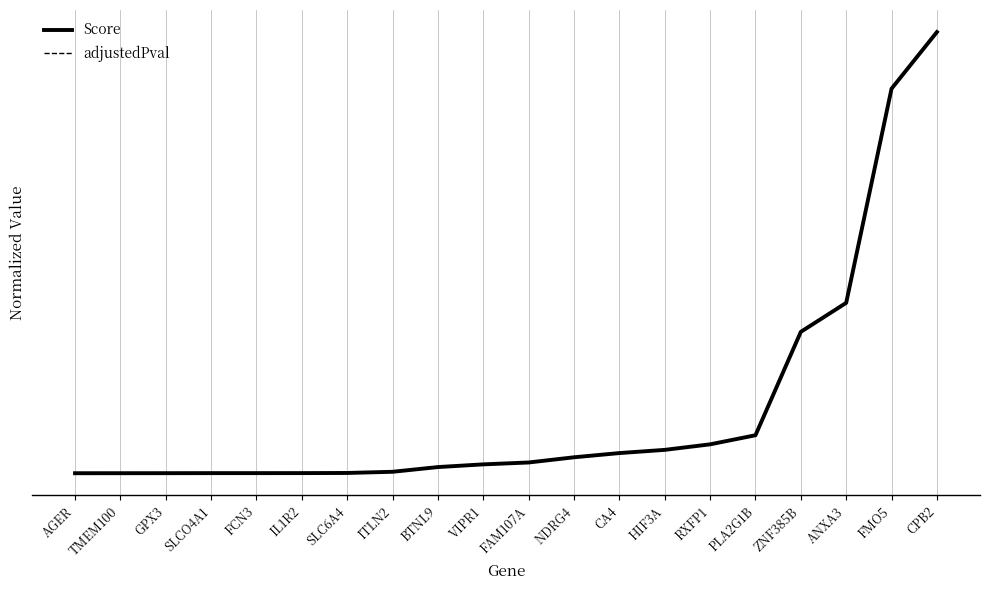

Does the chart have visible grid lines?

No